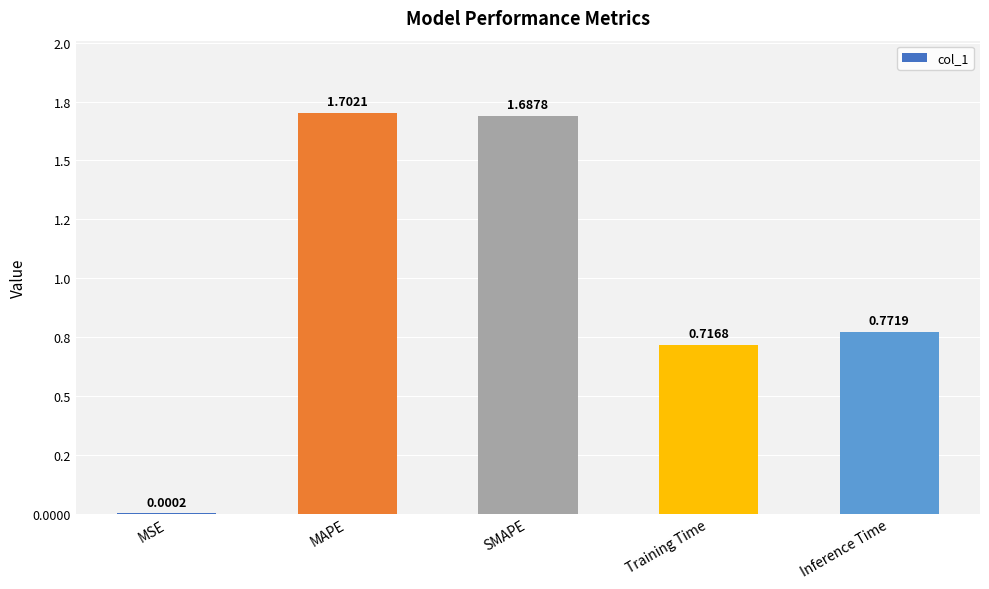

Reading right to left, transcribe all the data shown in this chart.

0.8	0.7	1.7	1.7	0.0